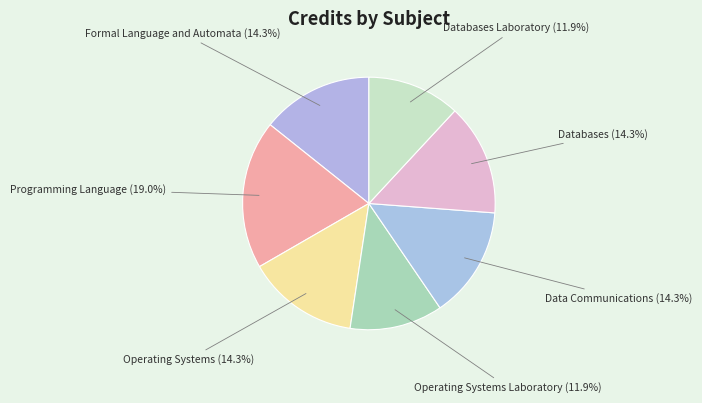

Rank the categories by value from highest to lowest.

Programming Language, Formal Language and Automata, Operating Systems, Data Communications, Databases, Operating Systems Laboratory, Databases Laboratory